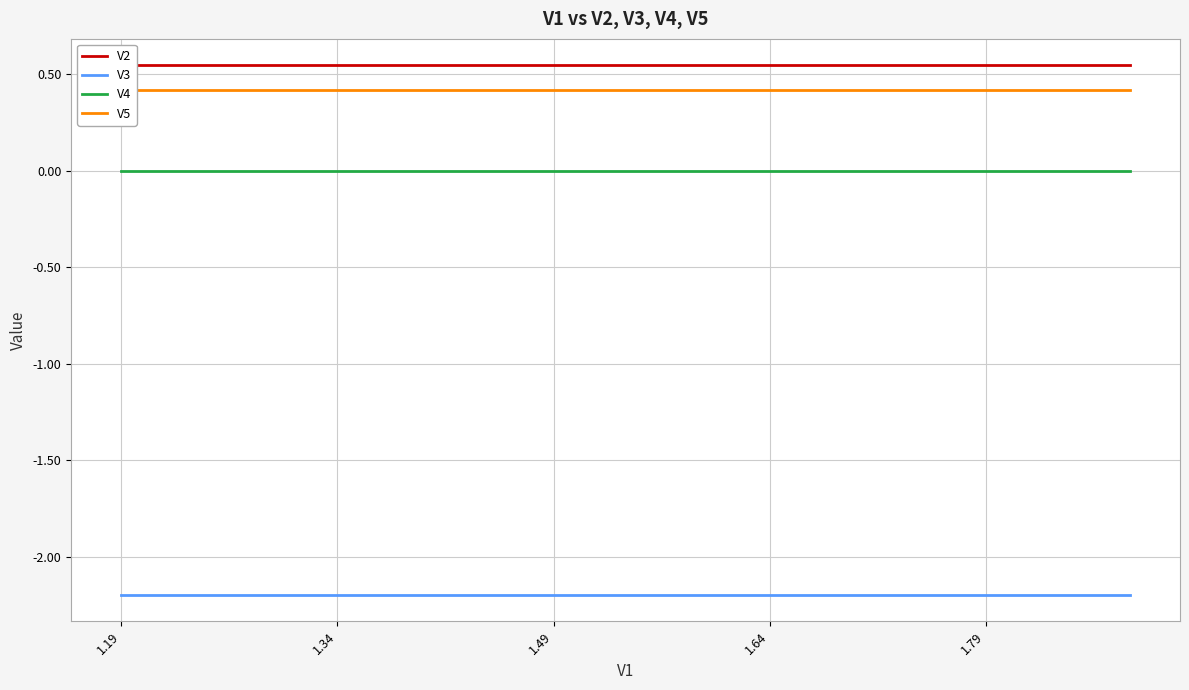

True or false: V3 and V4 cross at least once.

False